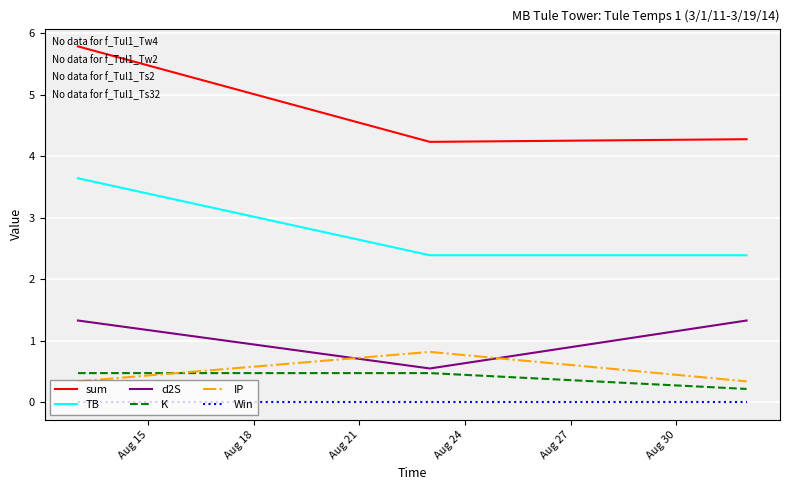

What is the maximum value for d2S?

1.3